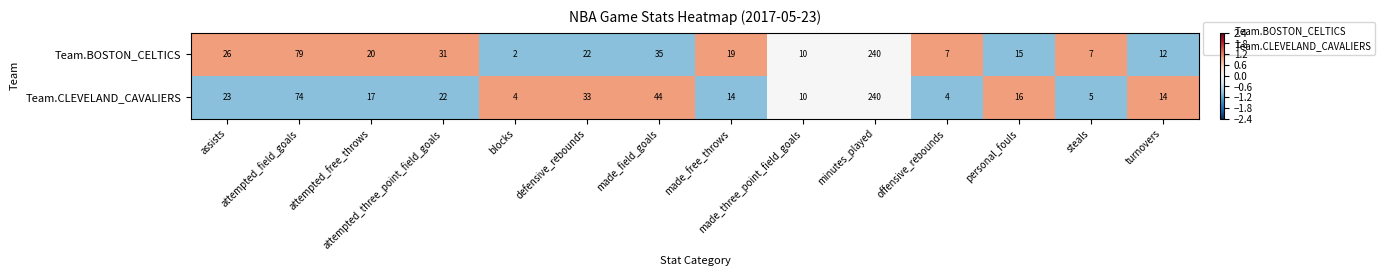

At defensive_rebounds, list the series in order from smallest to largest.

Team.BOSTON_CELTICS, Team.CLEVELAND_CAVALIERS